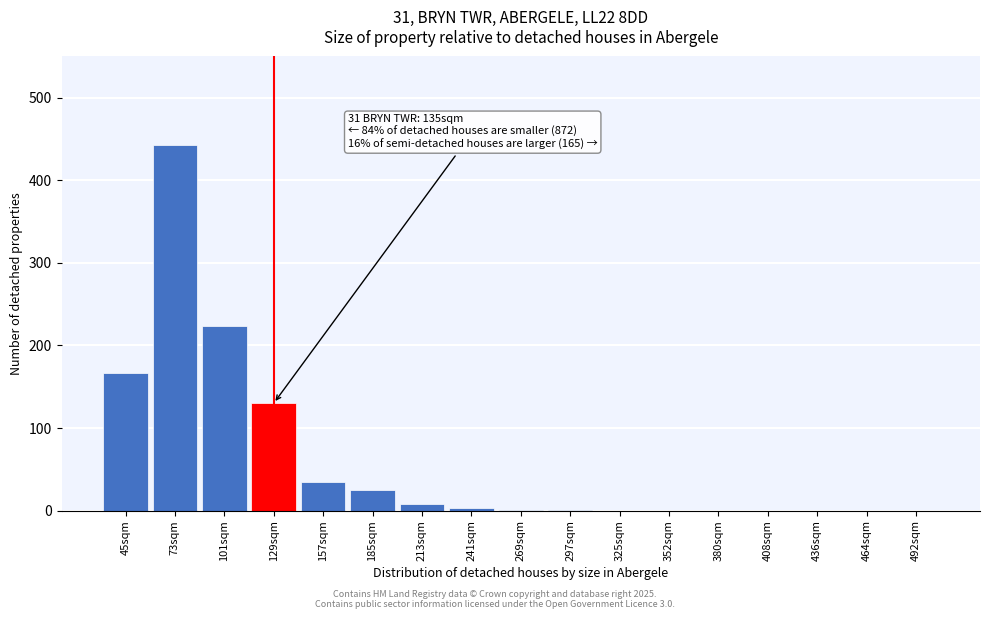

What is the change in value from 129sqm to 408sqm?

-130